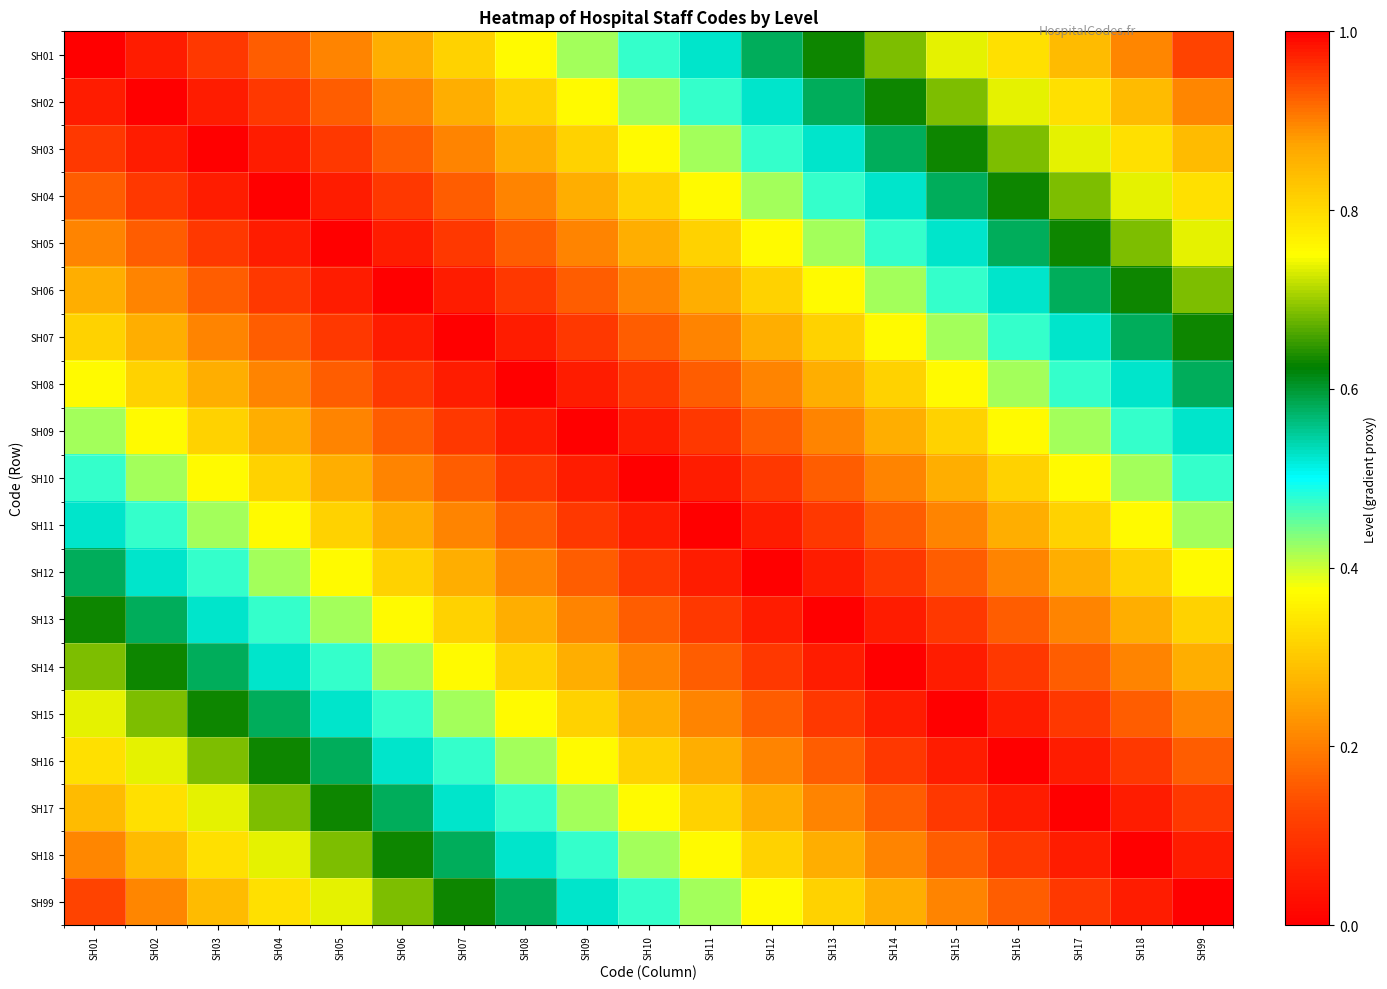

List the series in order of their peak value, highest first.

SH01, SH99, SH02, SH18, SH03, SH17, SH04, SH16, SH05, SH15, SH06, SH14, SH07, SH13, SH08, SH12, SH09, SH11, SH10